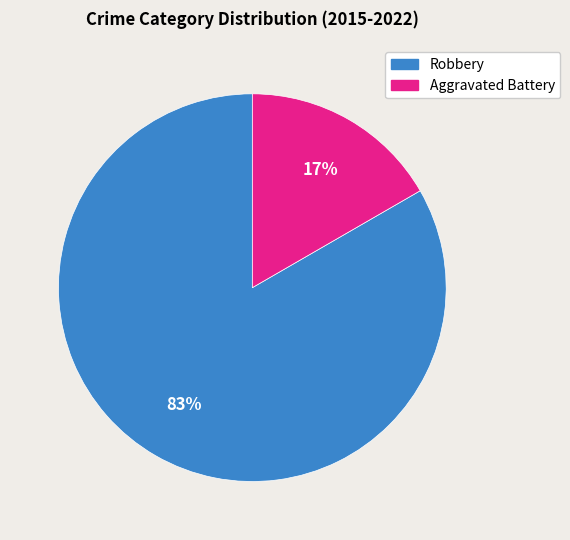

Rank the categories by value from lowest to highest.

Aggravated Battery, Robbery